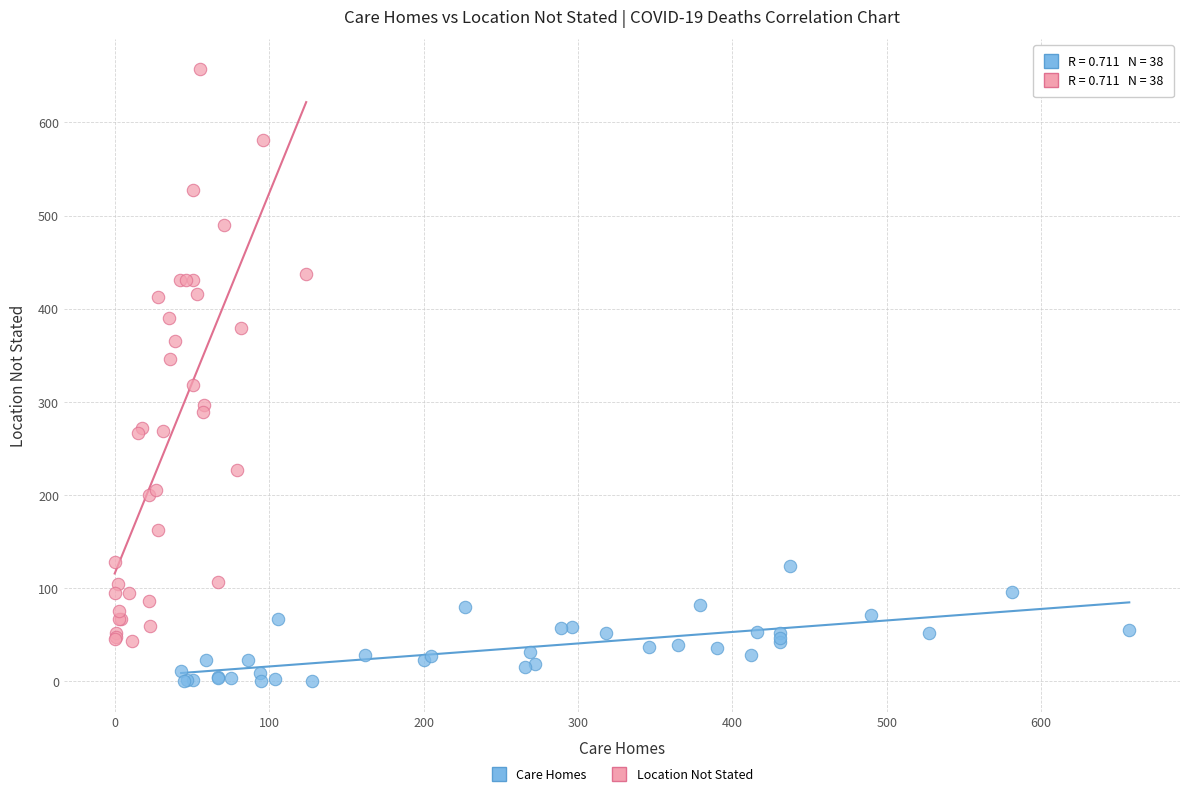

Which series has the largest Y range (max minus min)?

Location Not Stated